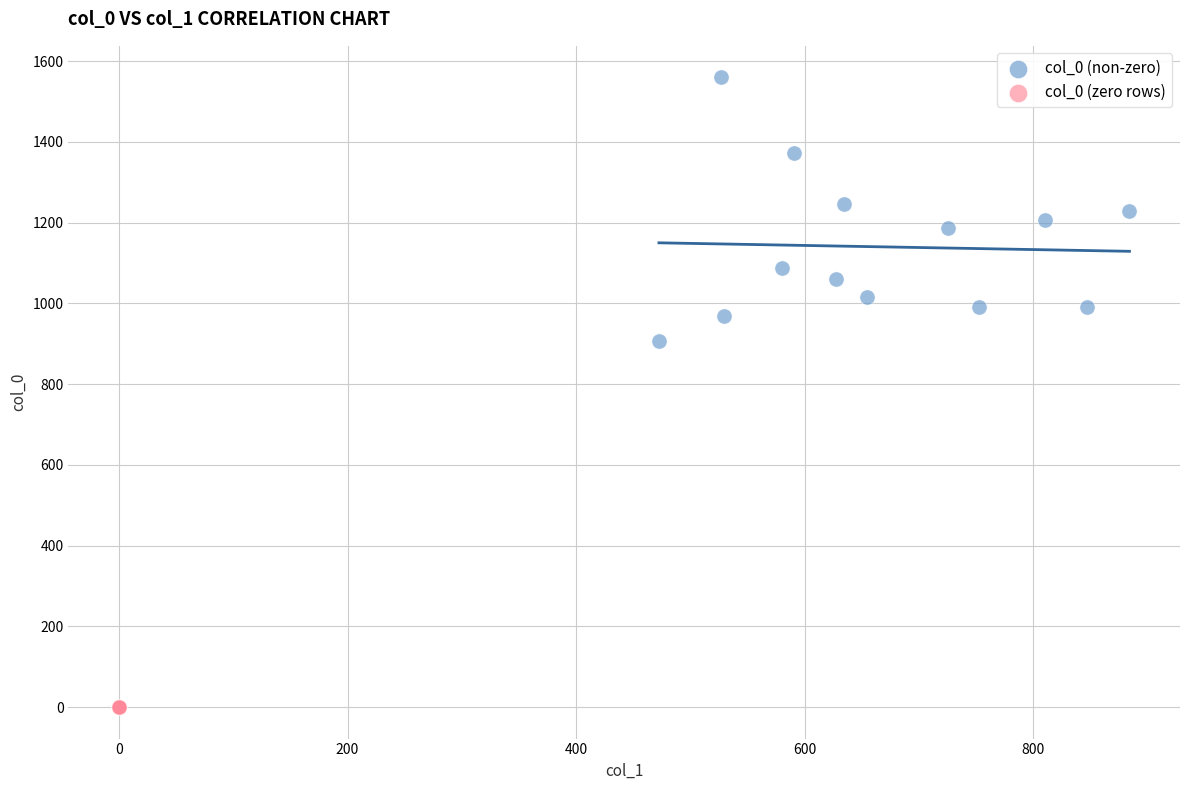

Which series contains the lowest Y value?

col_0 (zero rows)